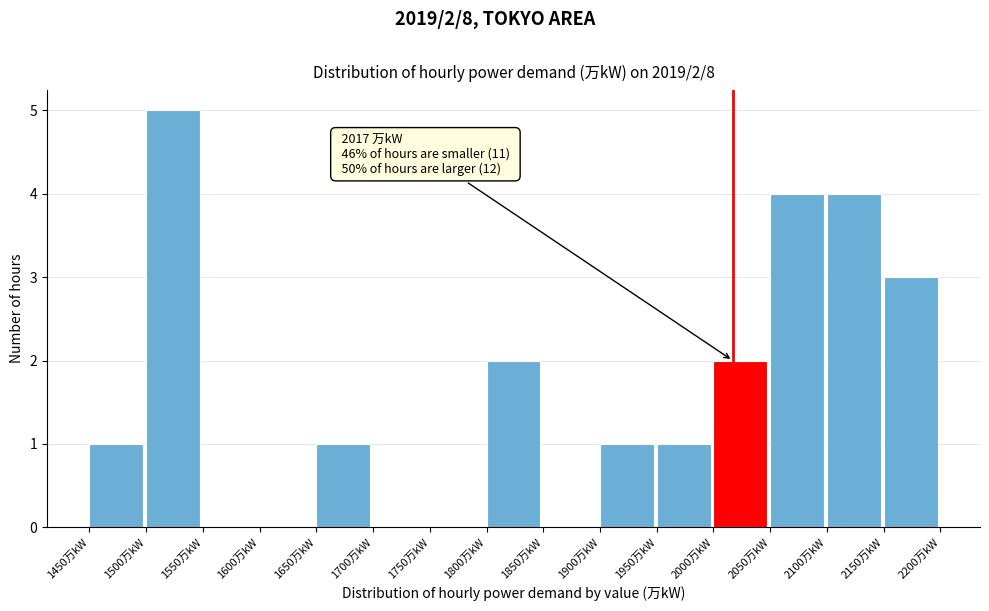

Which range on the x-axis has the tallest bar?

1500 to 1550